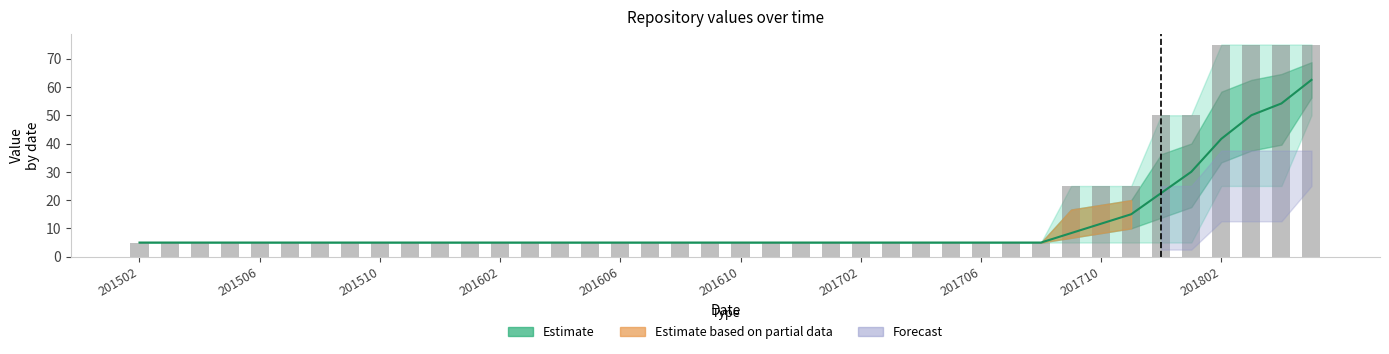

What is the difference between the second highest and minimum values in the Estimate series?

49.2